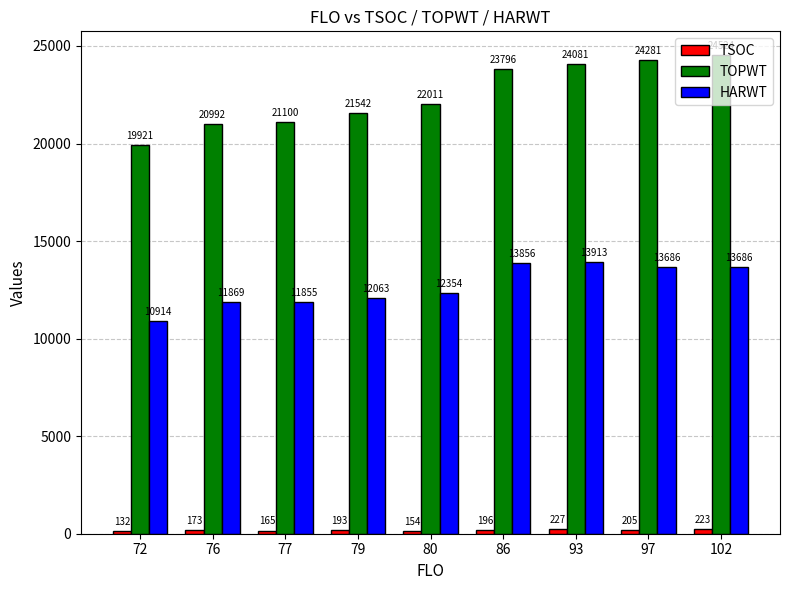

What is the sum of all HARWT values?

114196